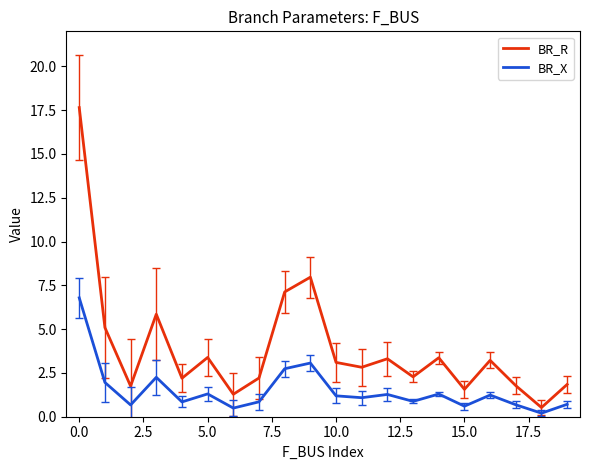

What is the difference between the maximum and minimum values in the BR_X series?

6.6